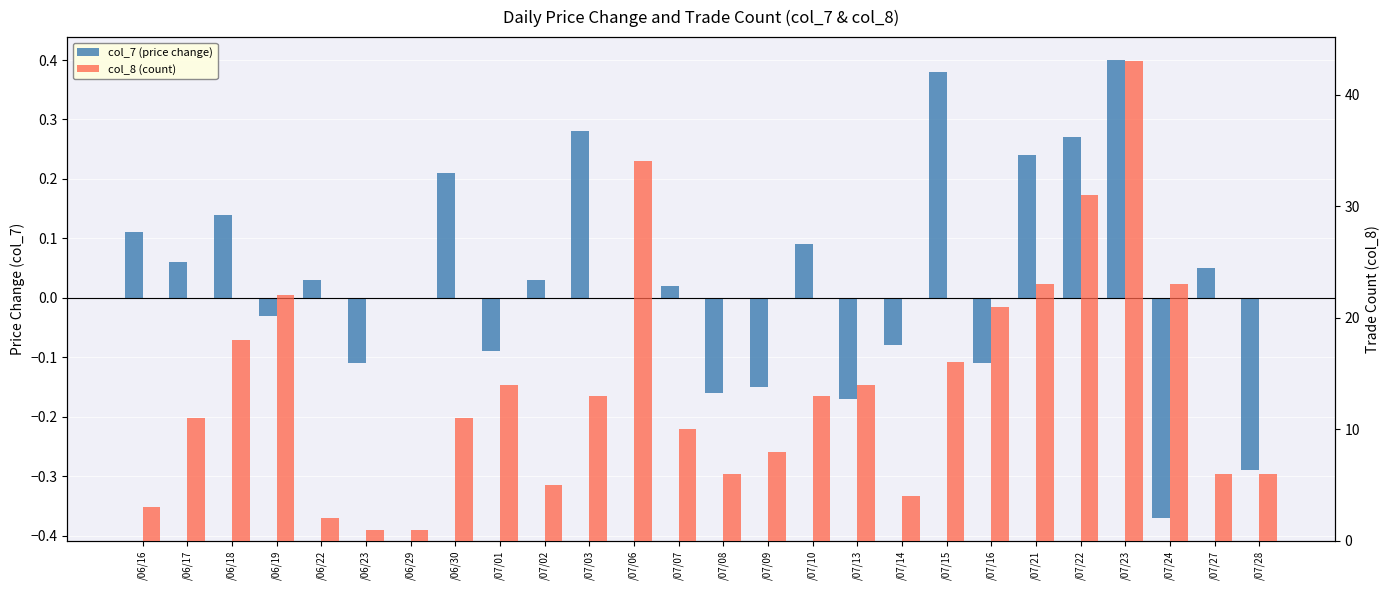

Between /07/07 and /07/09, which series saw the biggest shift?

col_8 (count)